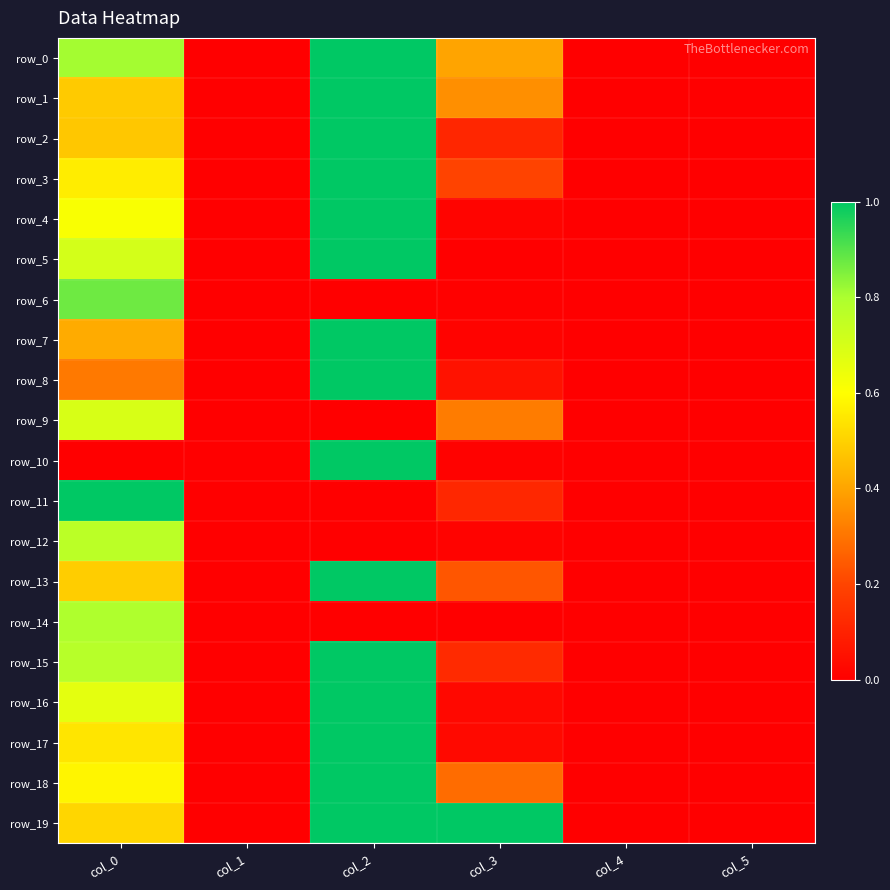

At which category is the sum across all series the highest?

col_2